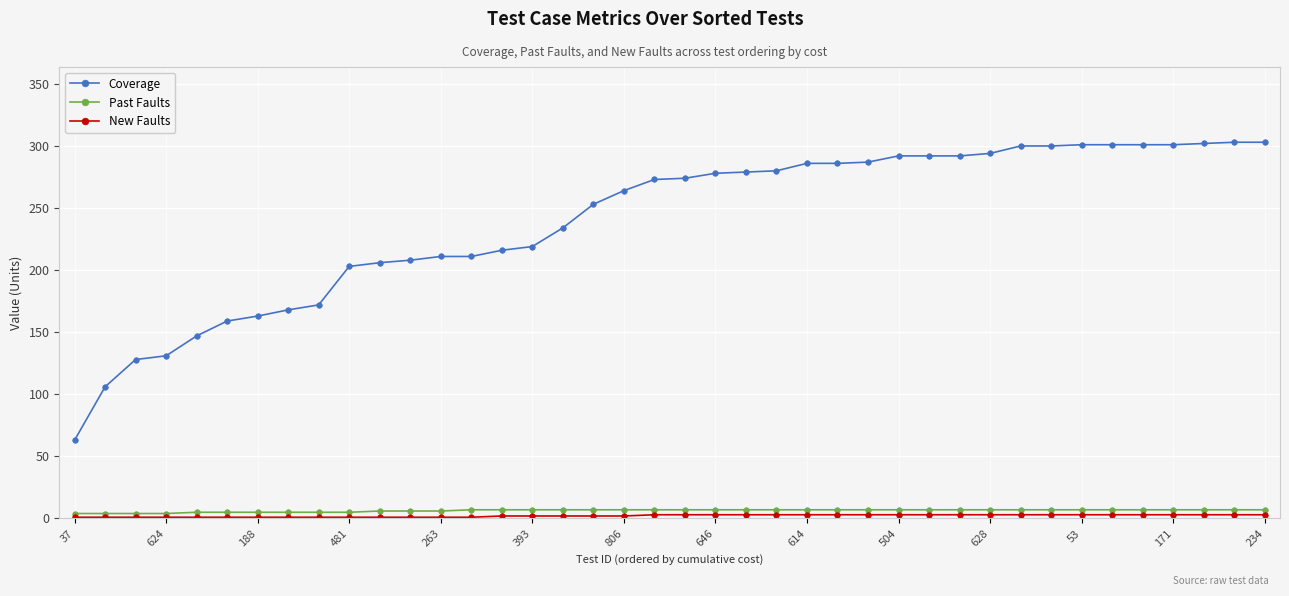

Which series has the largest total across all categories?

Coverage